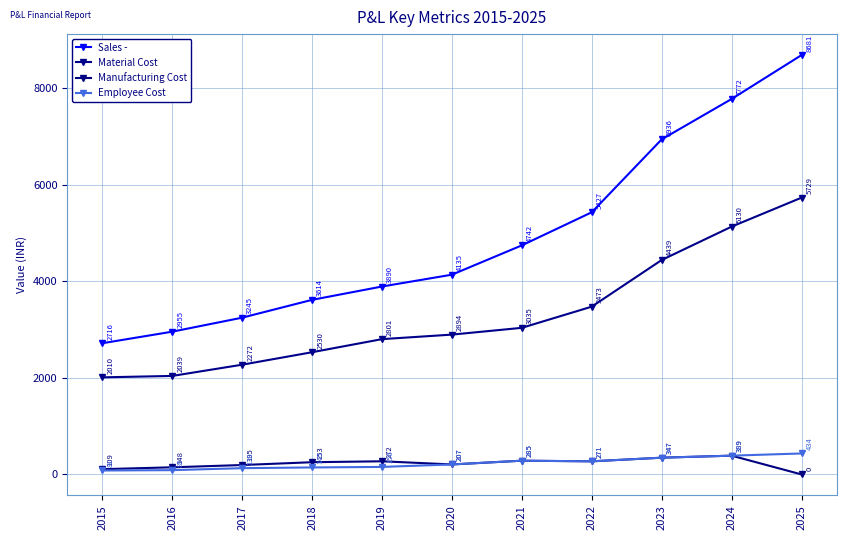

How many lines are shown in the chart?

4